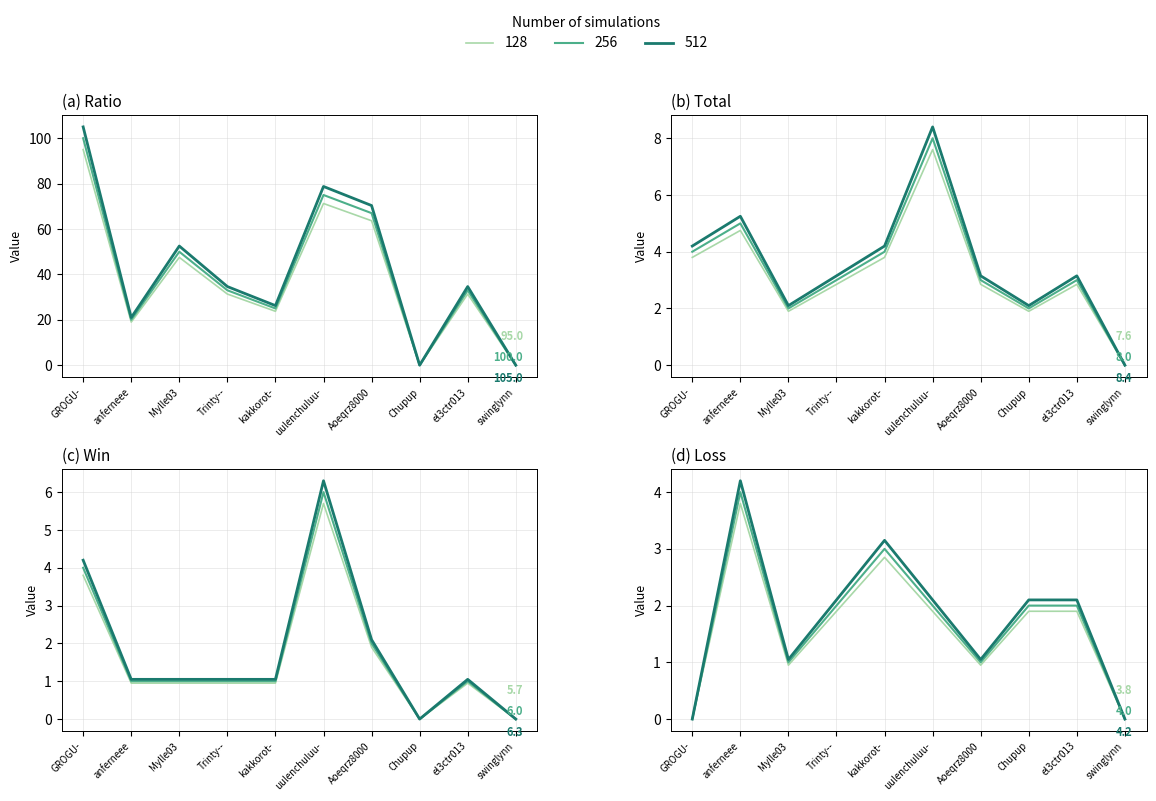

At which category does Loss reach its first local peak?

anferneee